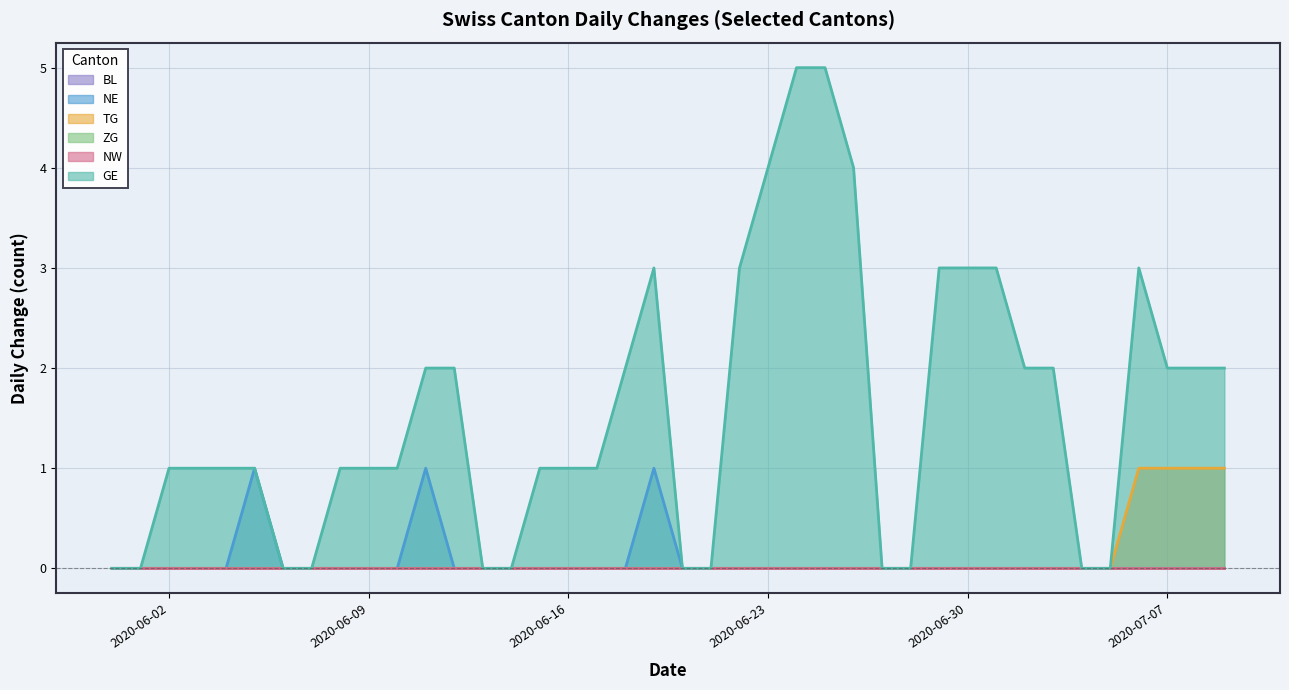

At which label does GE first exceed 1?

2020-06-11